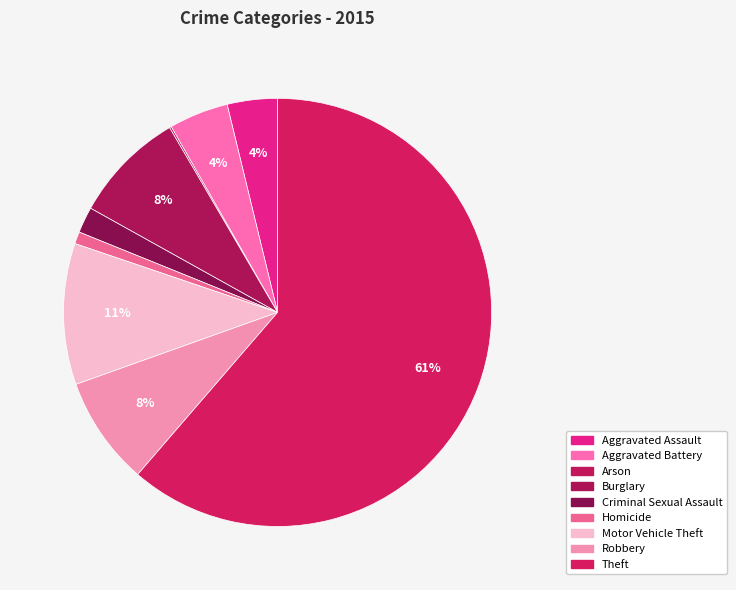

Which category accounts for the majority?

Theft